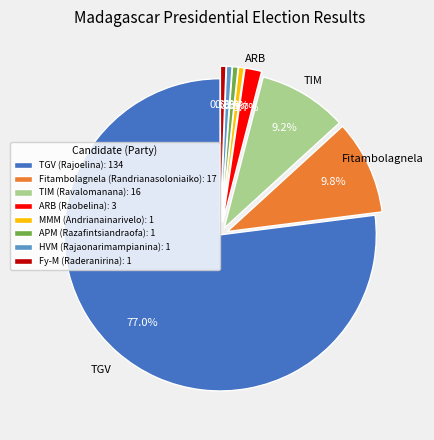

To the nearest percent, what percentage of the pie is Fitambolagnela (Randrianasoloniaiko)?

10%